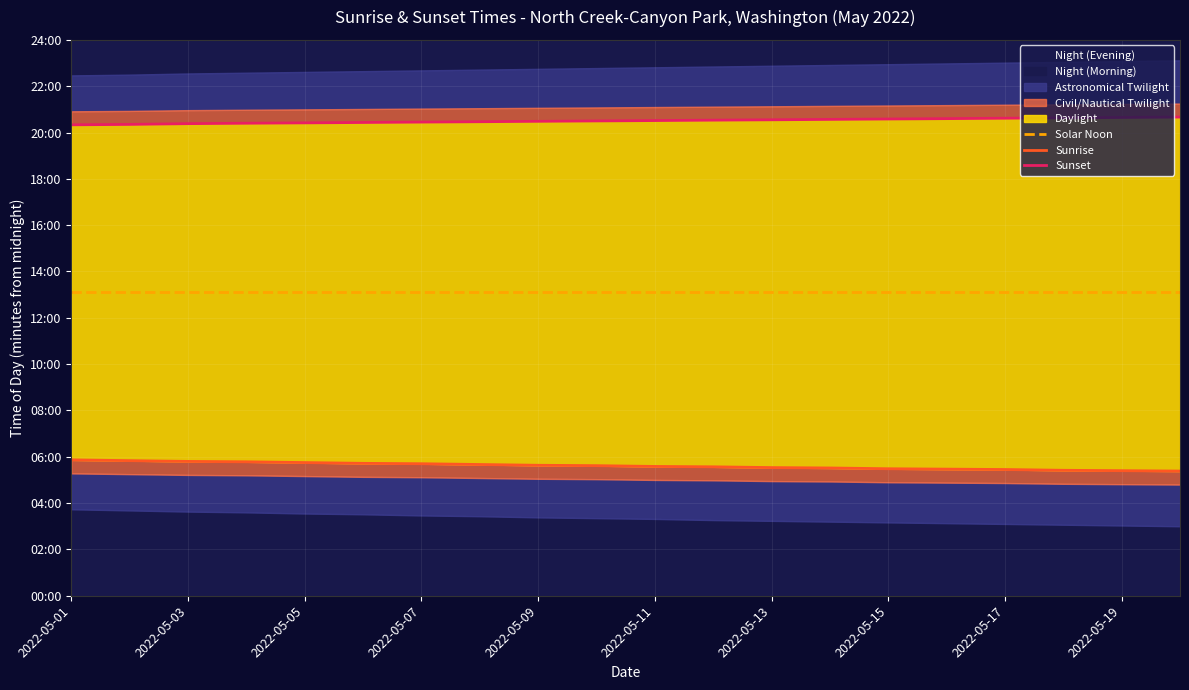

How many categories are shown in the chart?

20